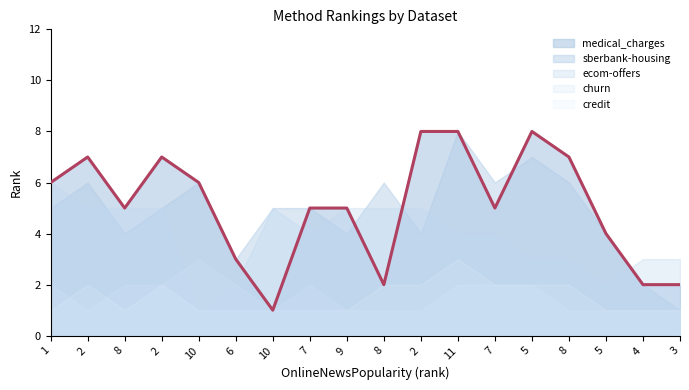

The value of sberbank-housing at 2 is 4. True or false?

True